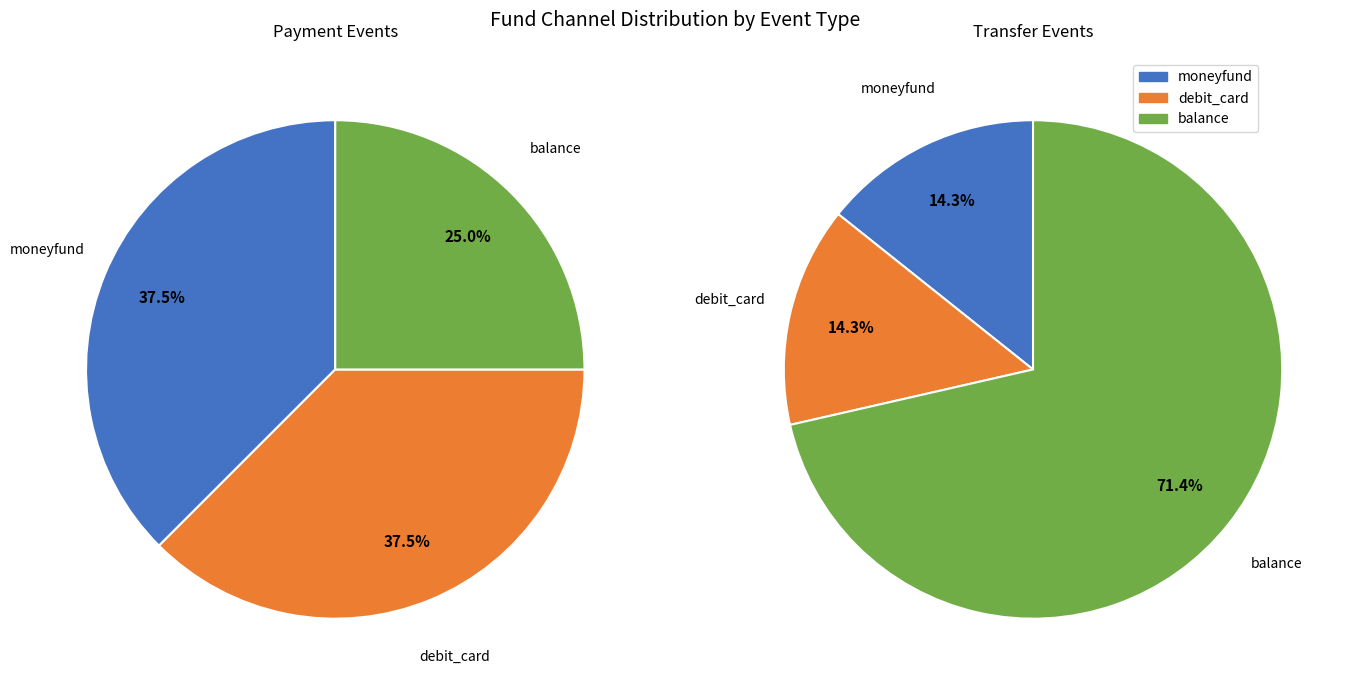

Is it true that moneyfund is 34% of the pie?

False